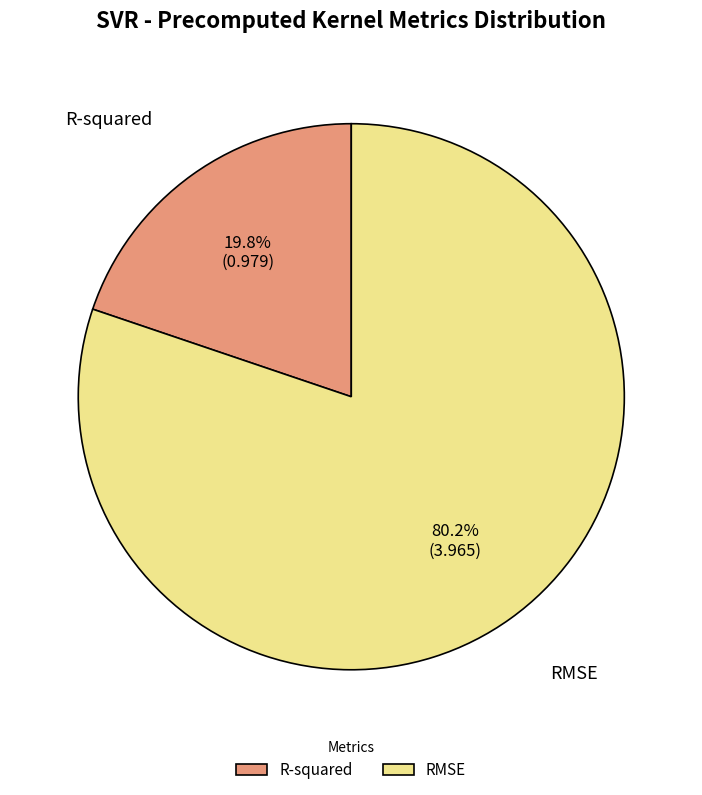

Which category has the smallest portion of the pie?

R-squared